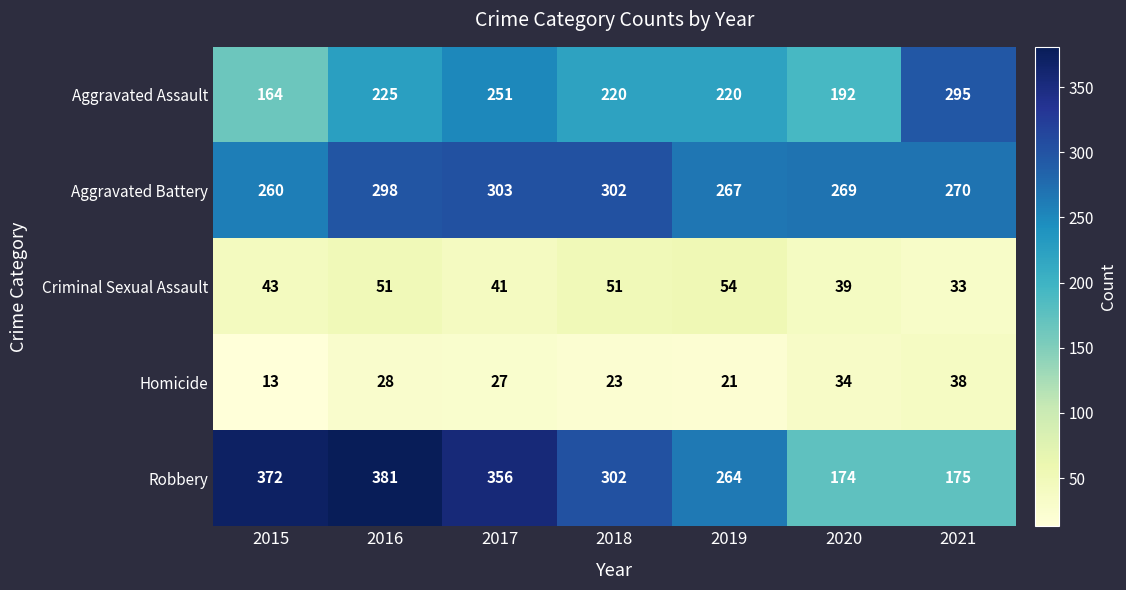

What is the average value of the Aggravated Assault series?

224